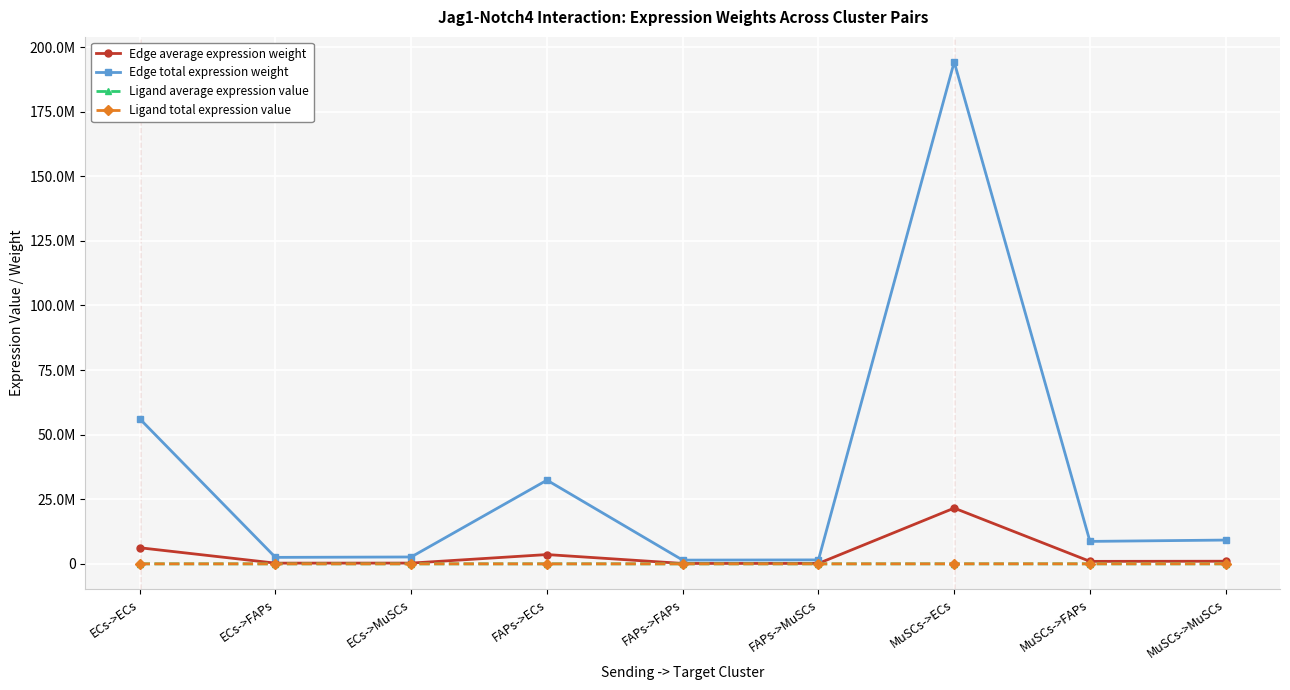

Rank the series at ECs->FAPs from highest to lowest value.

Edge total expression weight, Edge average expression weight, Ligand total expression value, Ligand average expression value